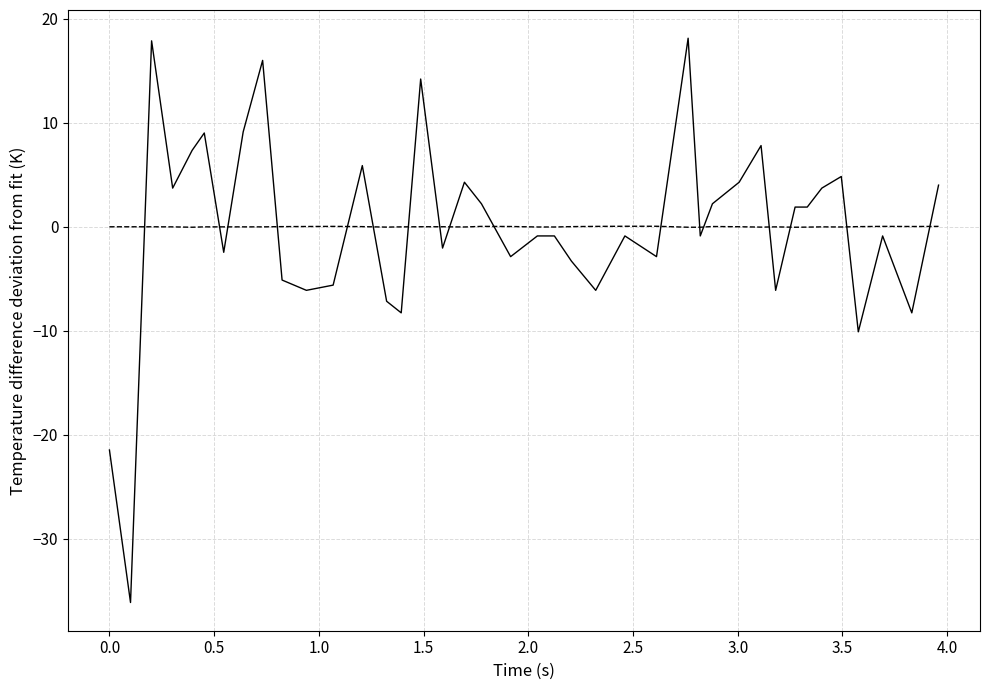

What is the maximum value shown in the chart?

18.1